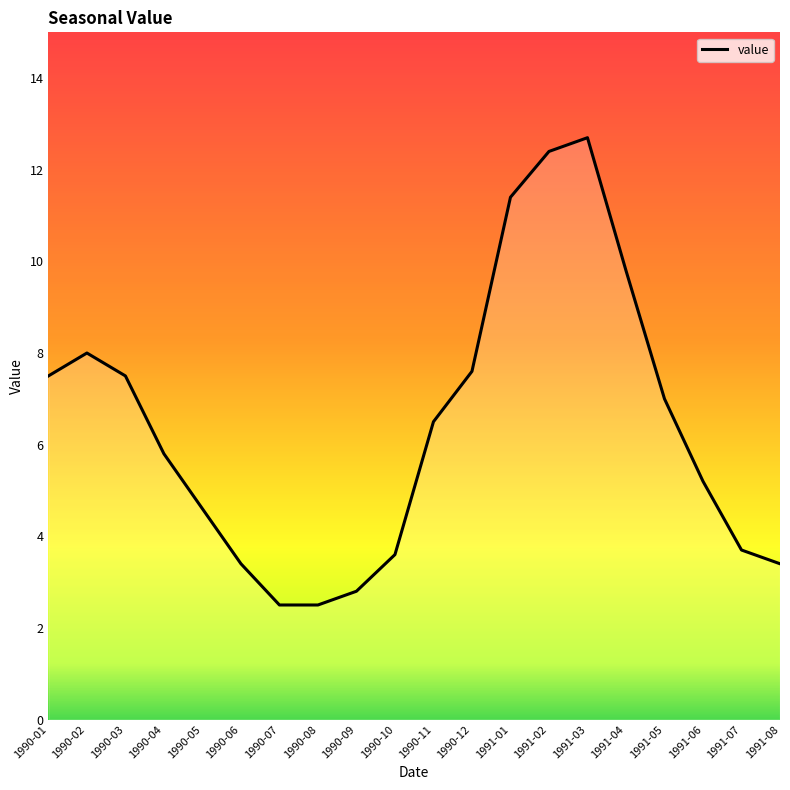

Does the chart display data point markers on the line(s)?

No